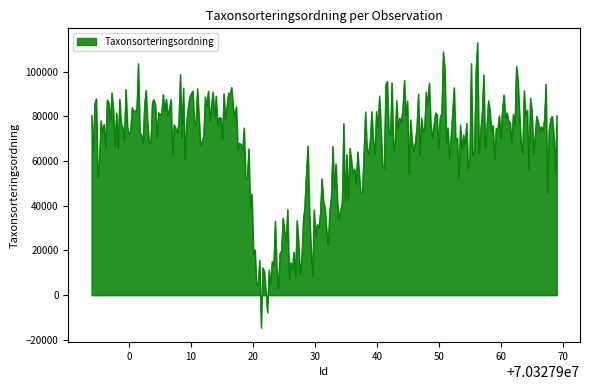

What is the greatest value displayed?

113039.0